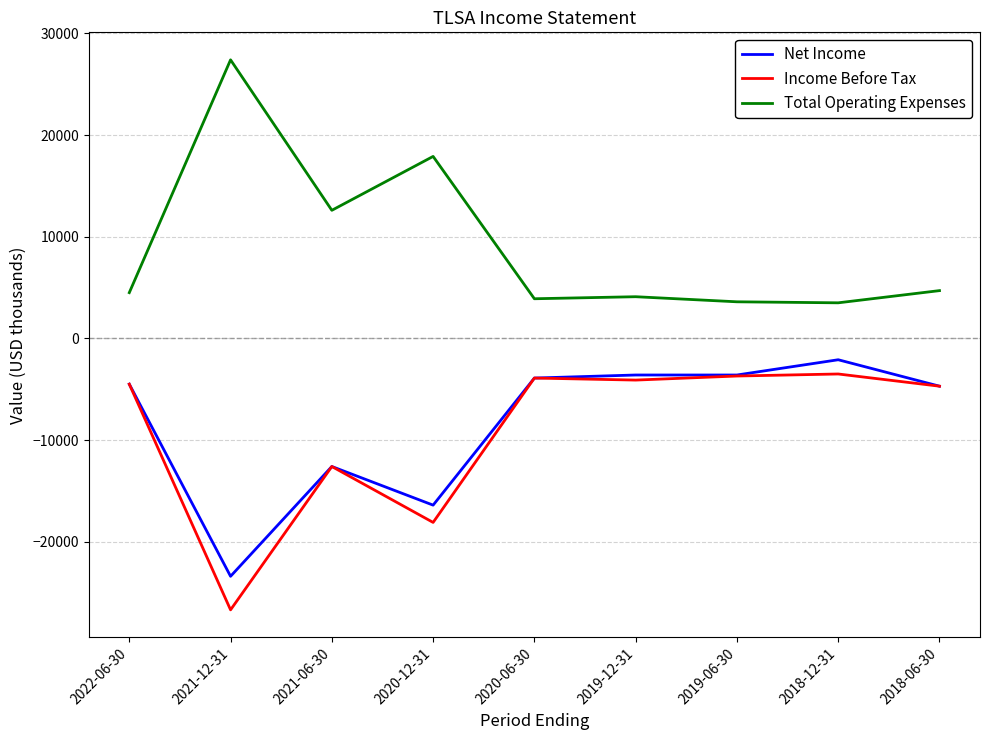

In Total Operating Expenses, how many points are lower than both neighbors (excluding endpoints)?

3